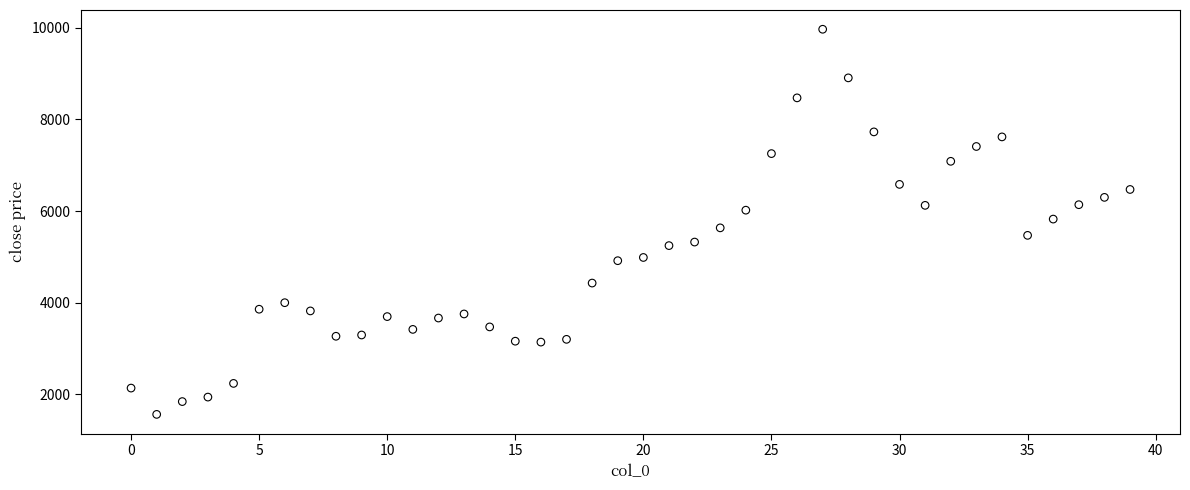

What is the range of Y values (max minus min)?

8404.8